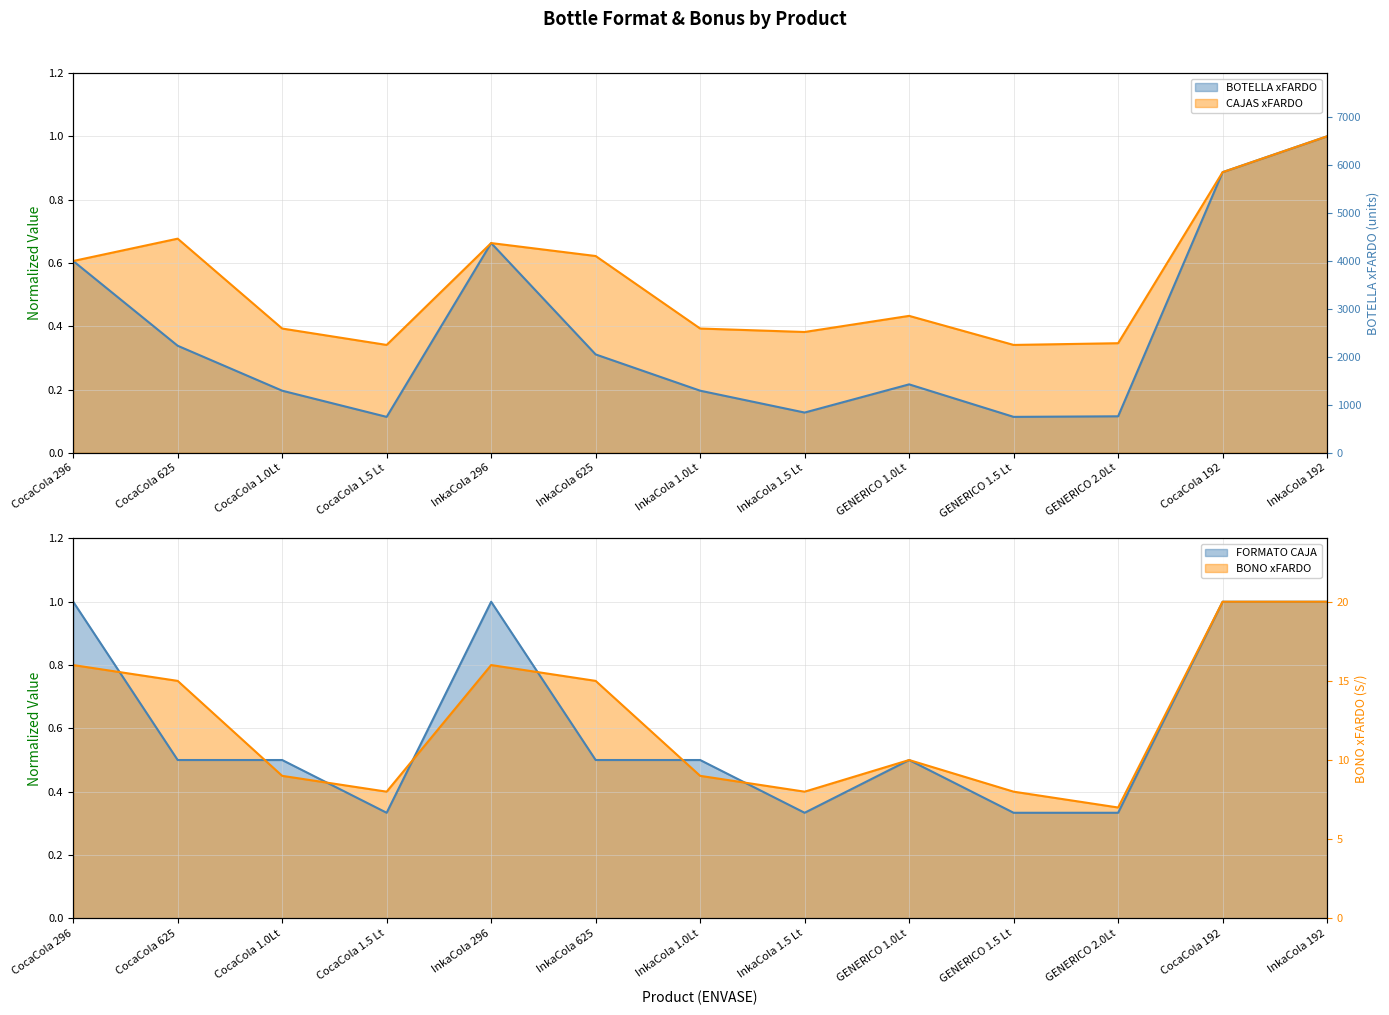

In BOTELLA xFARDO, how many points are lower than both neighbors (excluding endpoints)?

3